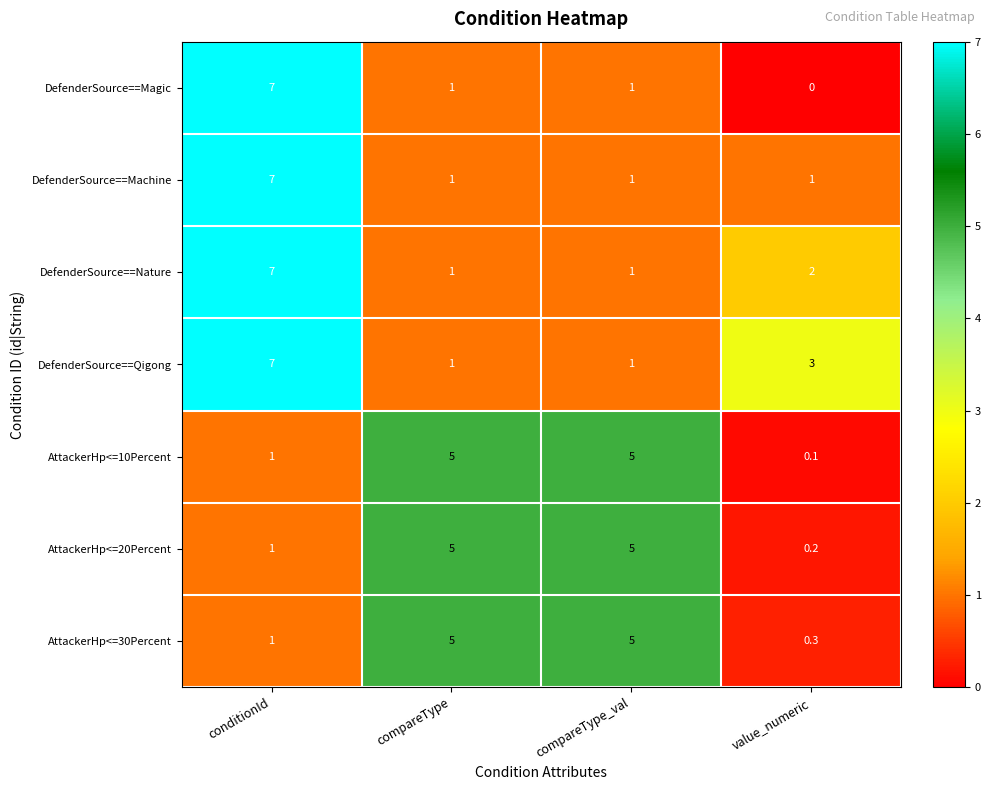

How many series are shown in this chart?

7